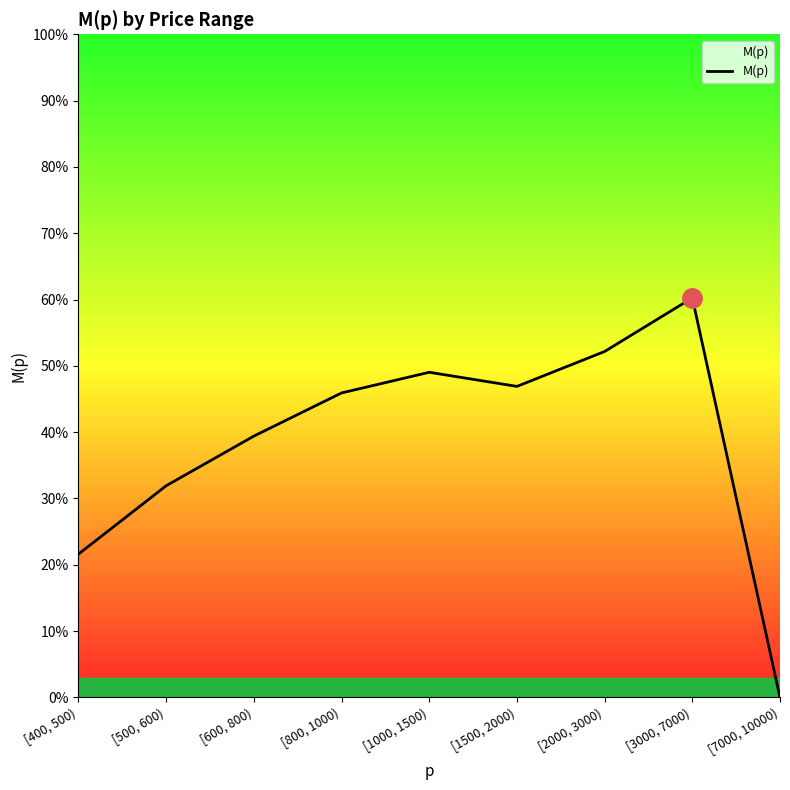

The chart shows a value of 0.4 at [600, 800). True or false?

True